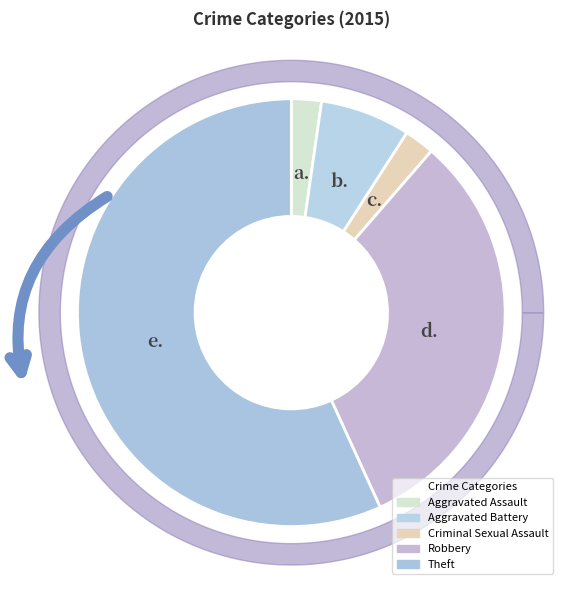

How many segments does this pie chart have?

5